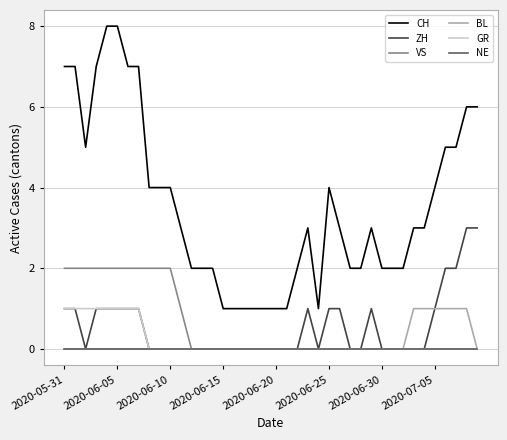

Which series has the largest range (max minus min)?

CH